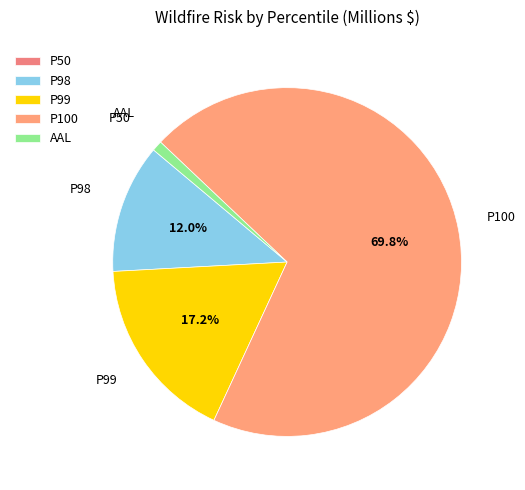

Is there a majority slice in this chart?

Yes